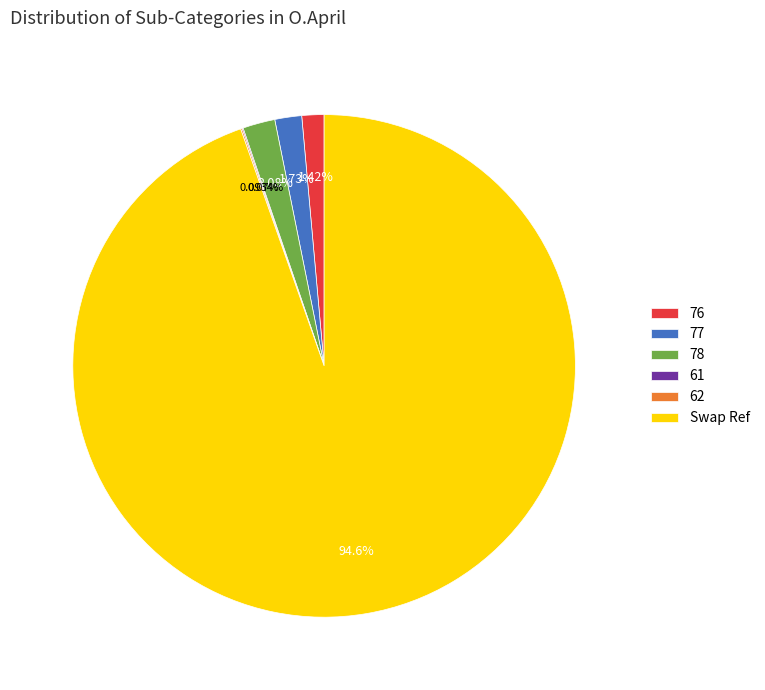

To the nearest percent, what is the difference between the largest and smallest slice percentages?

95%